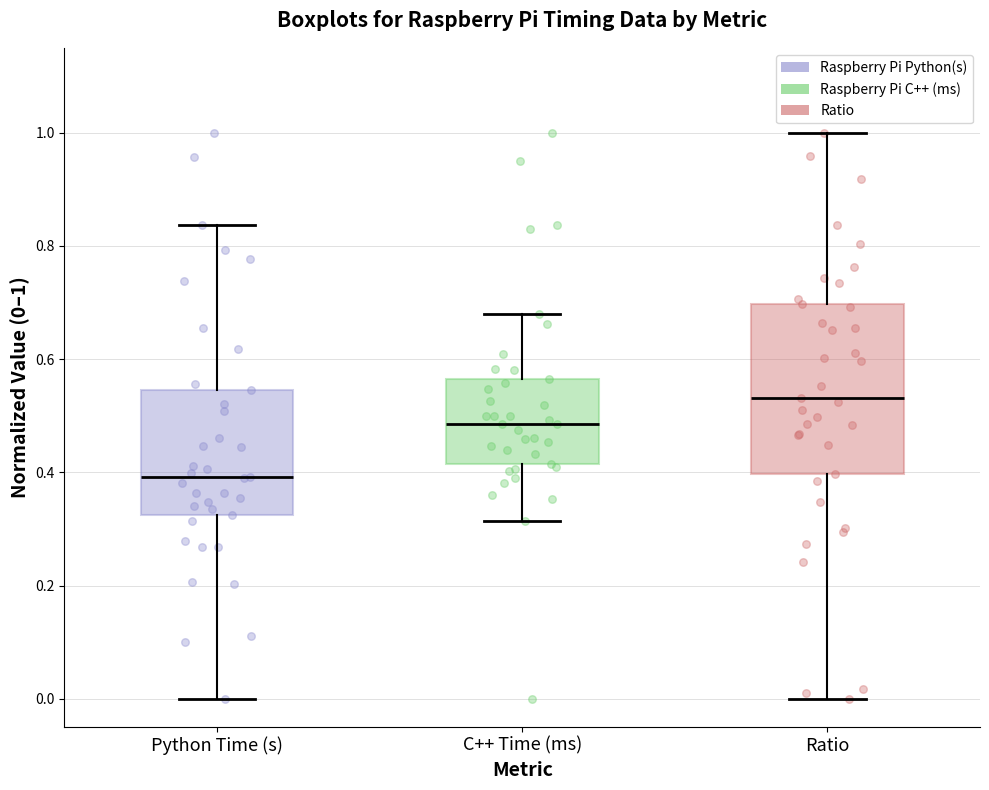

Which box has the highest median line?

Ratio